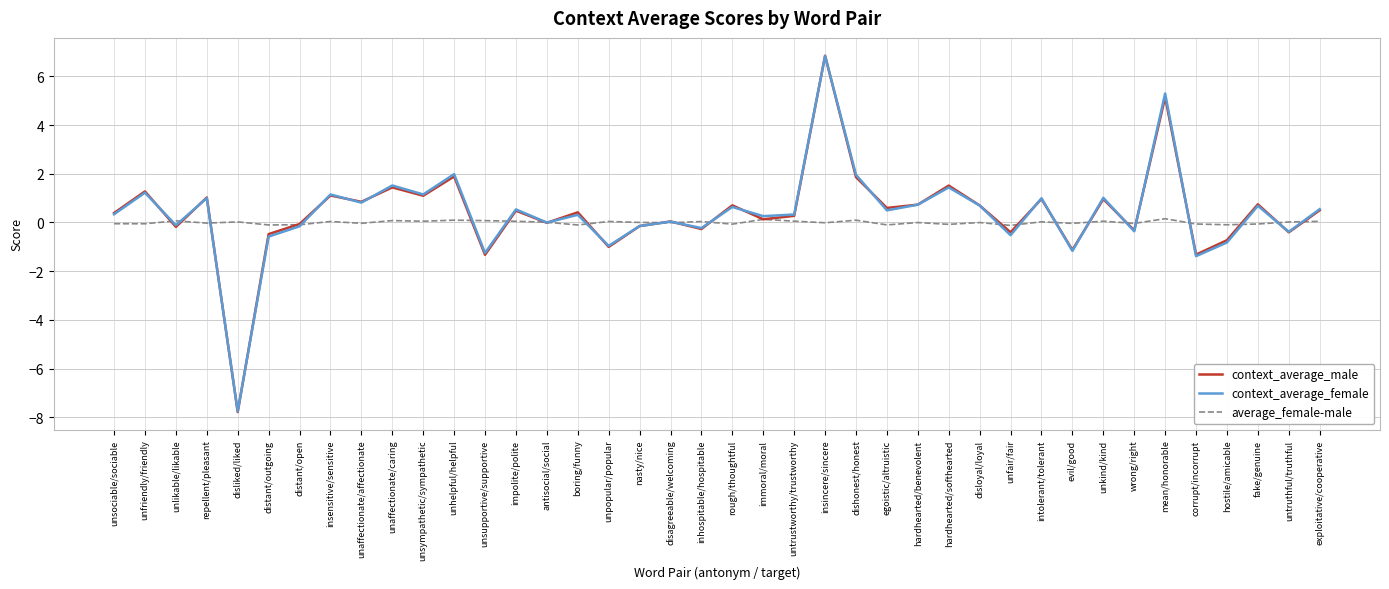

Which series has the largest range (max minus min)?

context_average_male